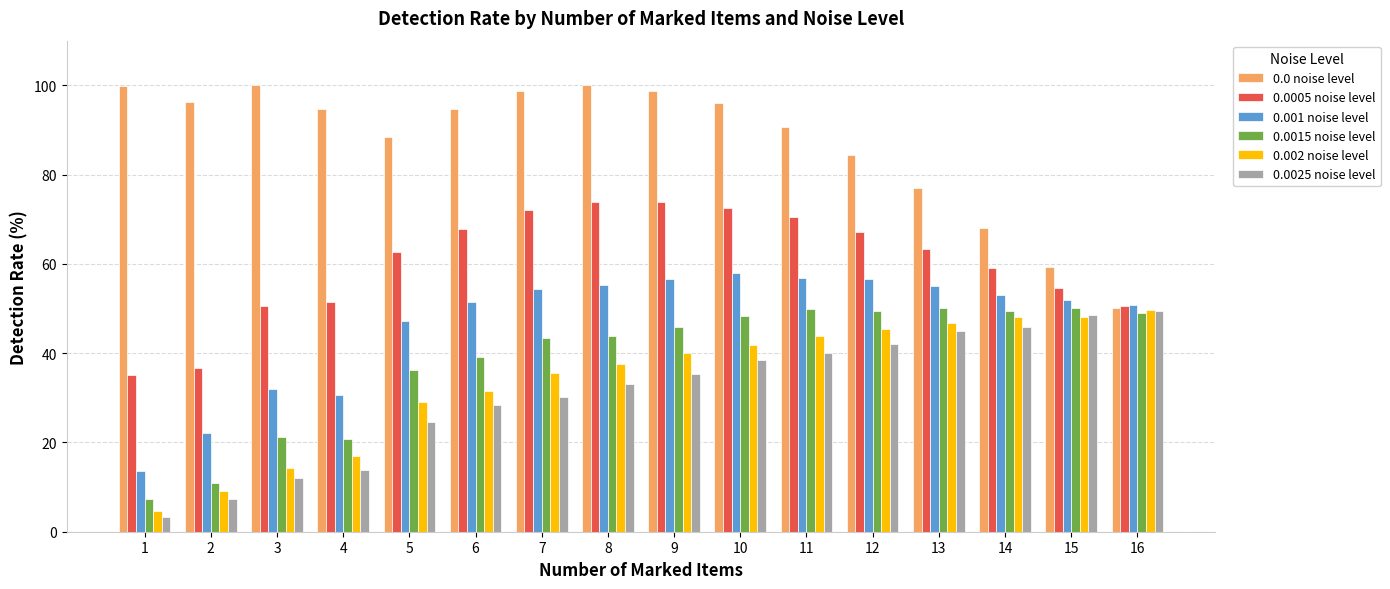

At which label is 0.002 noise level closest to 27?

5